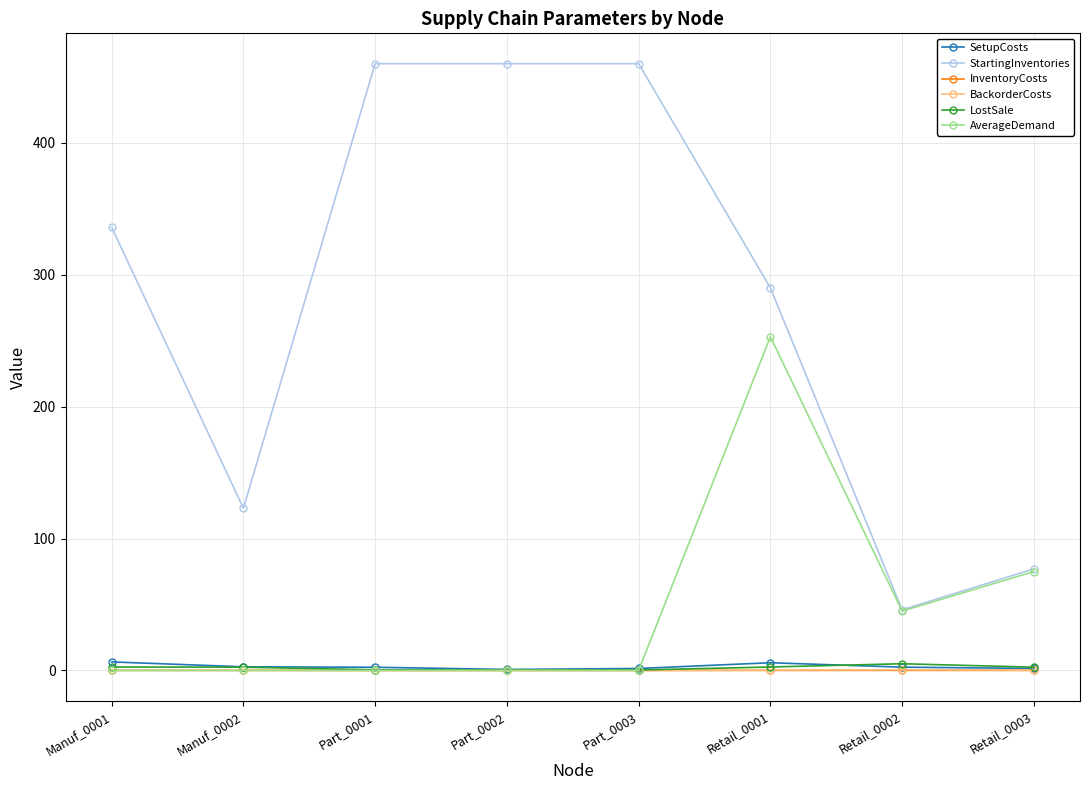

True or false: LostSale and StartingInventories cross at least once.

False